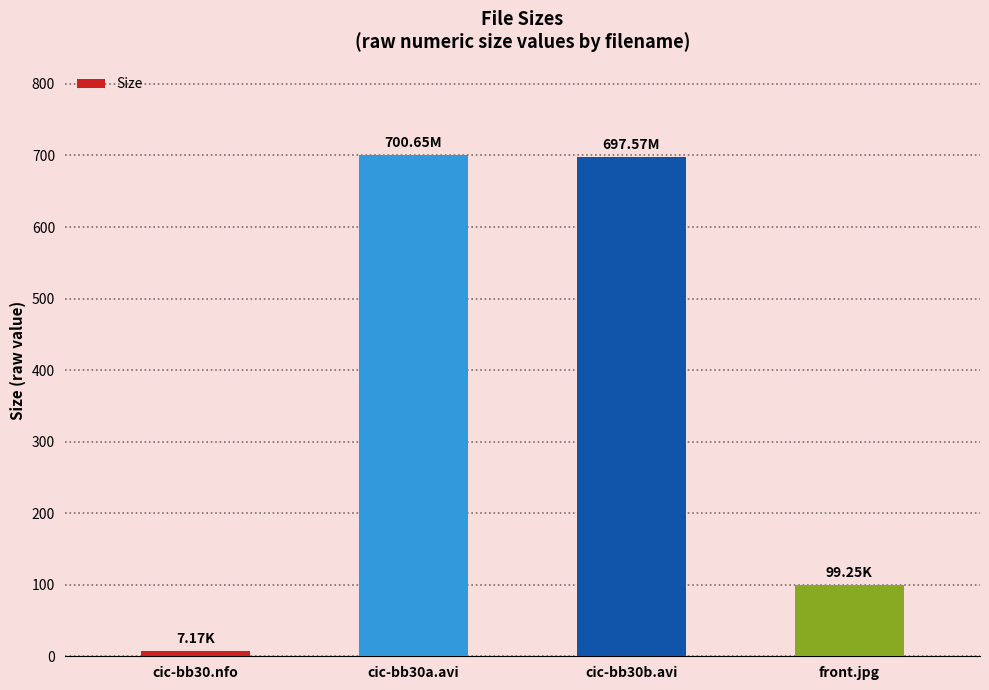

What is the label of the 1st bar from the left?

cic-bb30.nfo